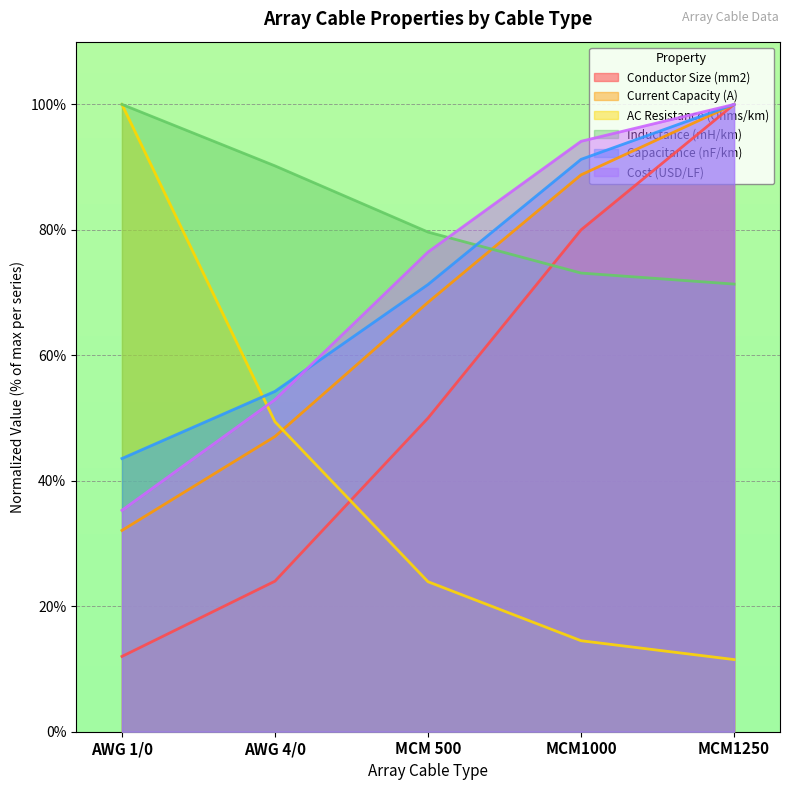

Rank the series by their maximum value, from highest to lowest.

Conductor Size (mm2), Current Capacity (A), AC Resistance (Ohms/km), Inductance (mH/km), Capacitance (nF/km), Cost (USD/LF)